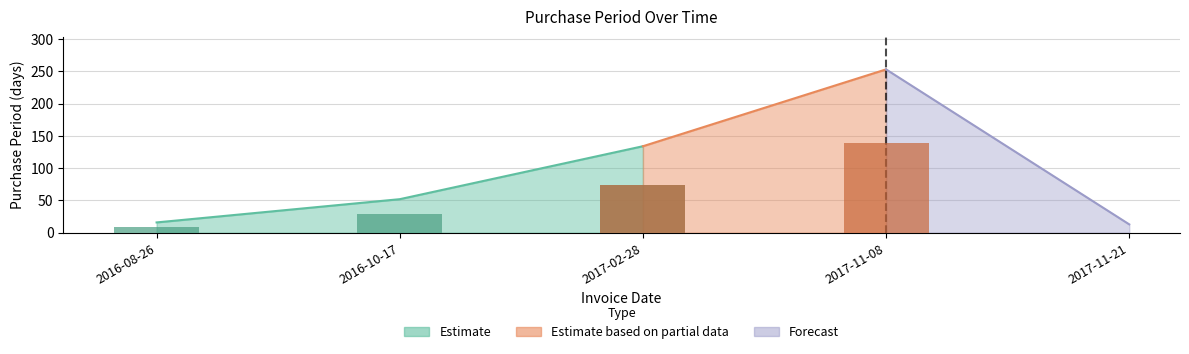

Reading left to right, what are all the values shown in this chart?

16	52	134	253	13